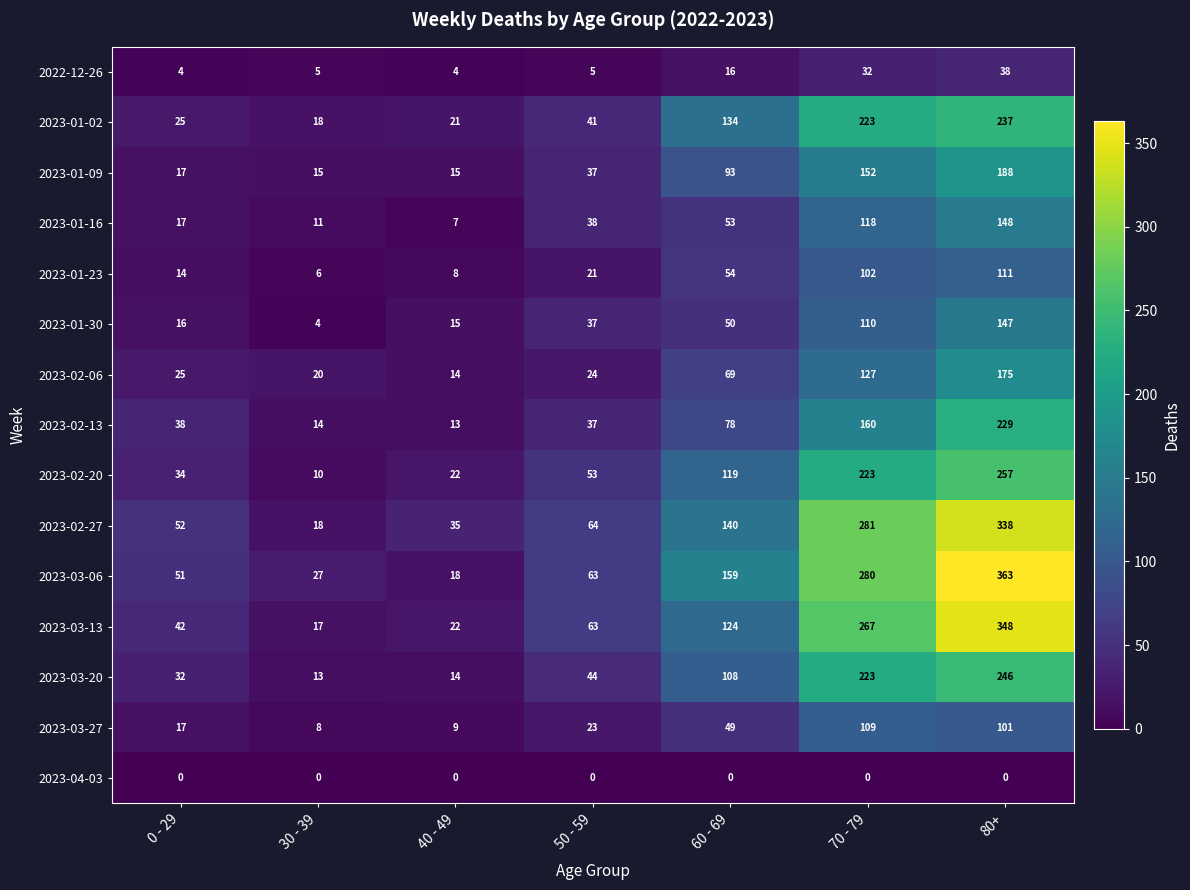

Where is 2023-01-02 nearest to the value 127?

60 - 69